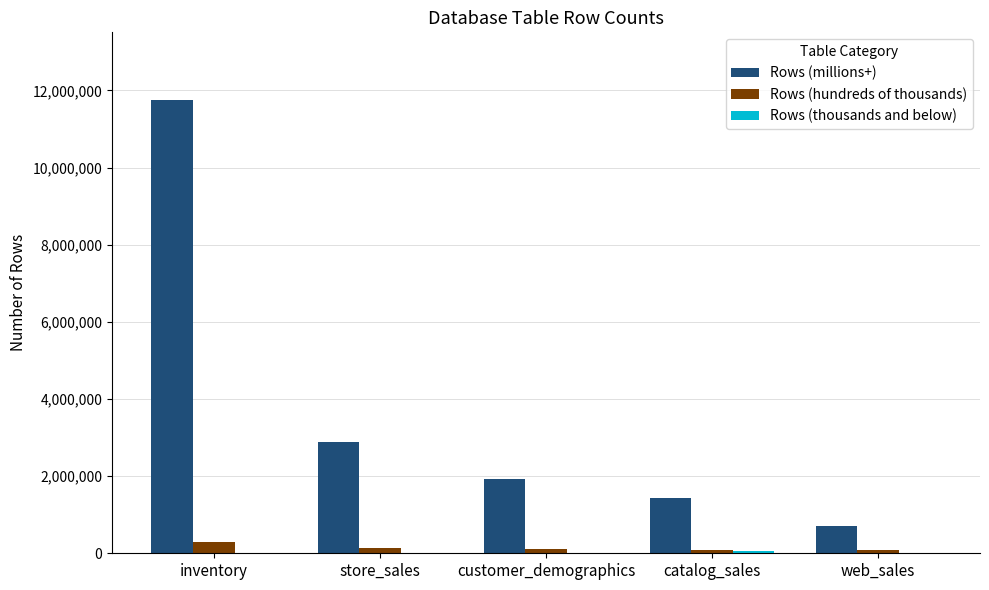

The value of Rows (millions+) at inventory is 11745095. True or false?

True